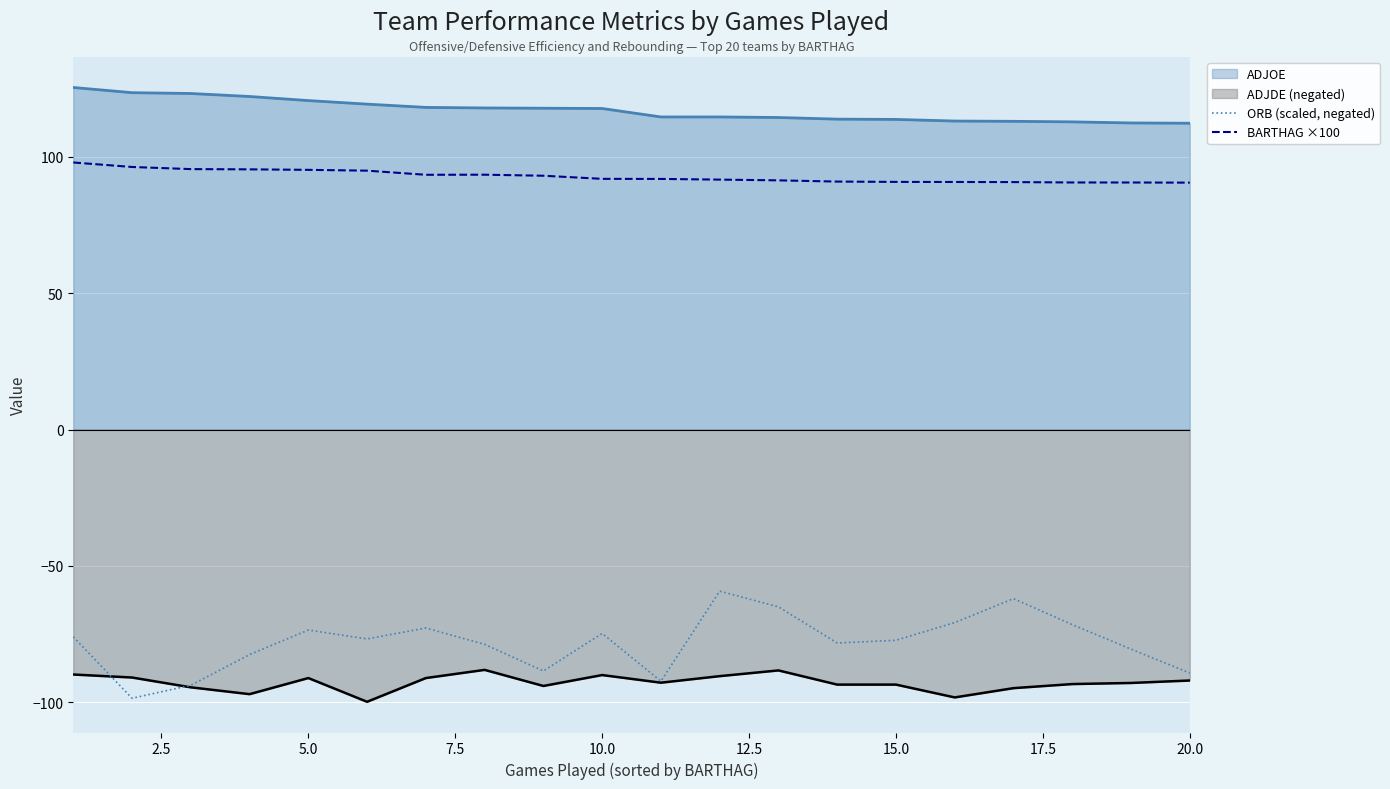

List the series in order of their peak value, lowest first.

ADJDE (negated), ORB (scaled, negated), BARTHAG ×100, ADJOE